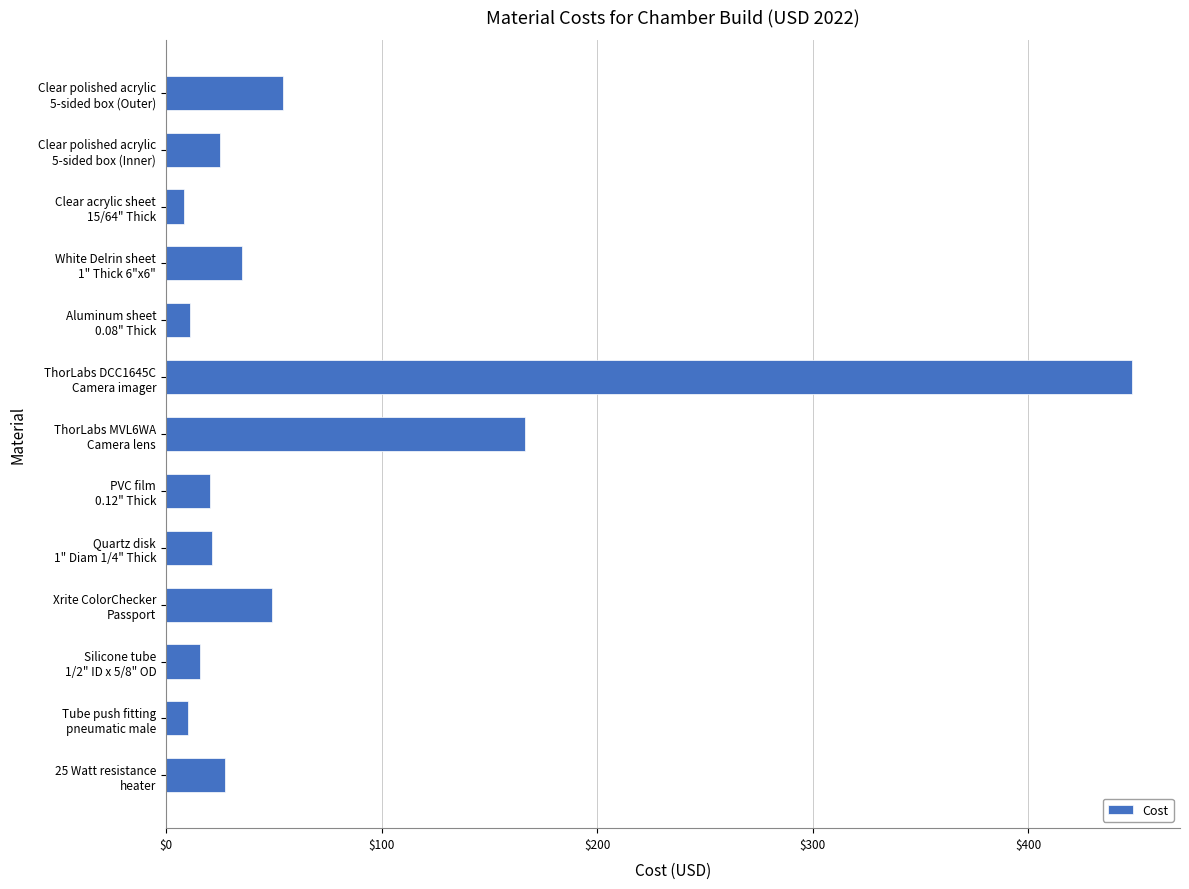

How many values exceed 25?

7